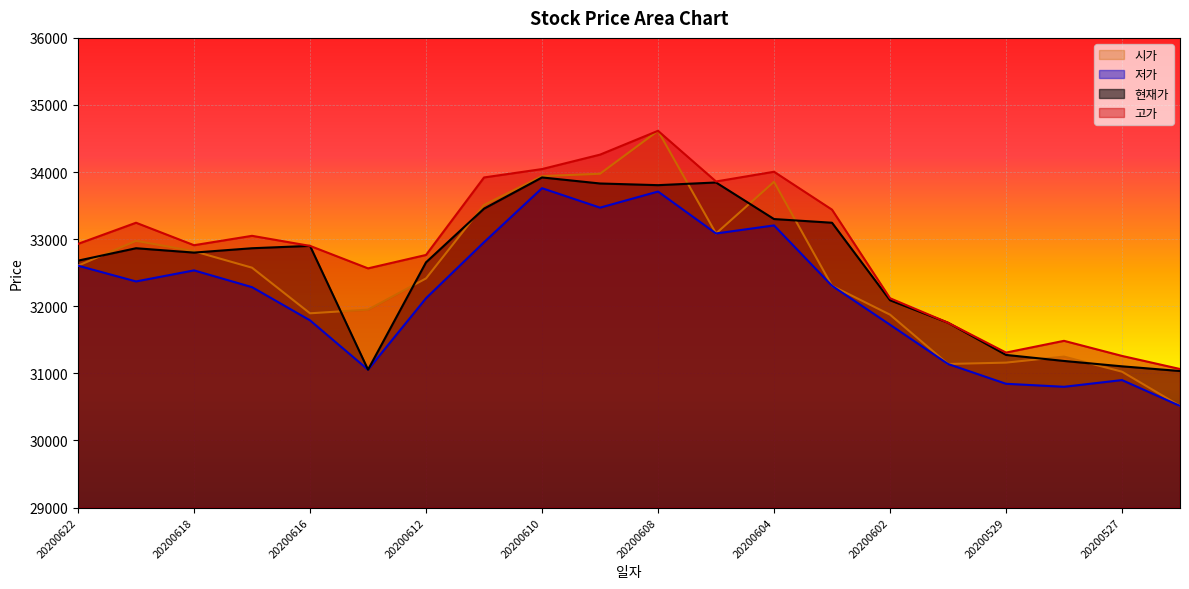

What are all the series names shown in the legend?

시가, 저가, 현재가, 고가